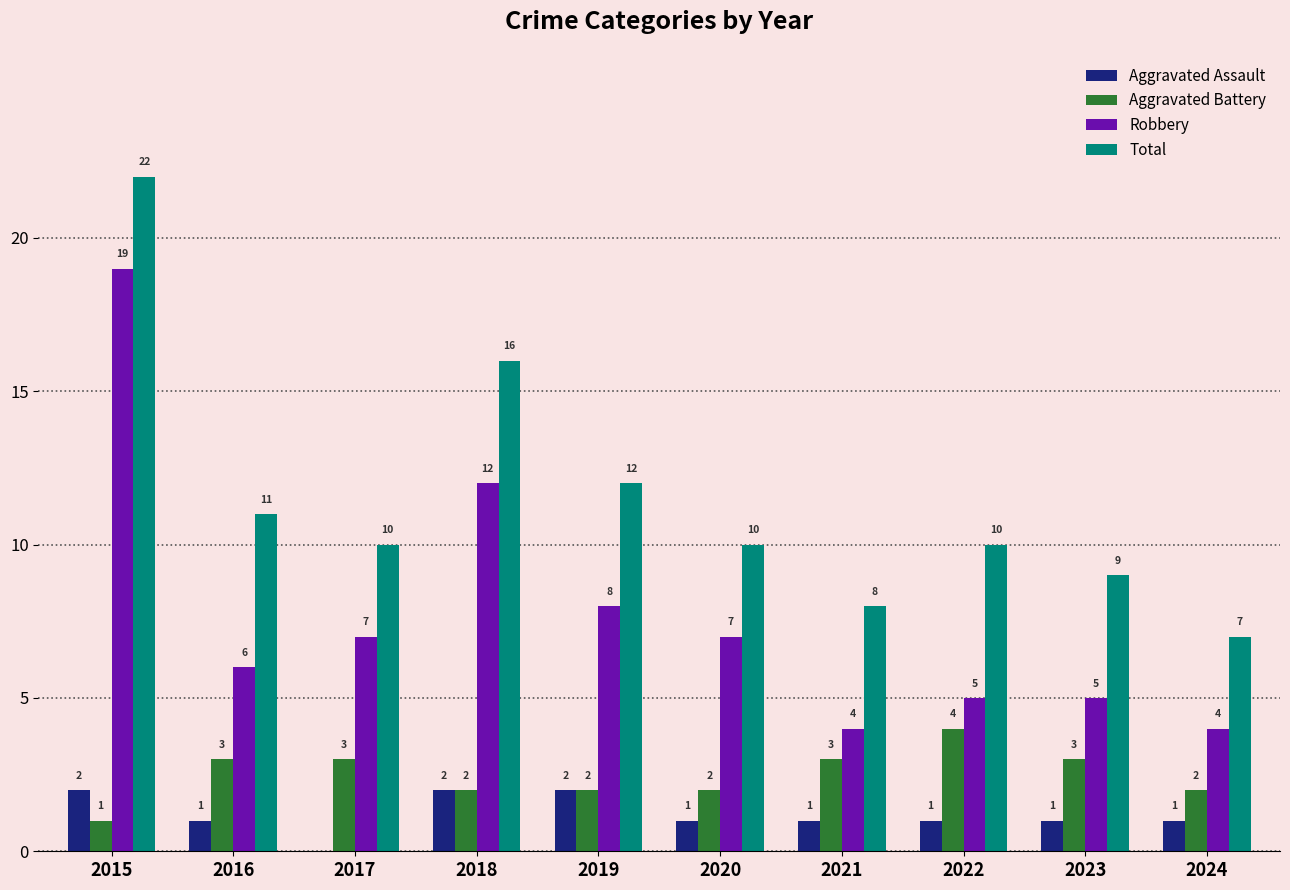

Reading left to right, what are all the values shown in this chart?

Aggravated Assault: 2	1	0	2	2	1	1	1	1	1
Aggravated Battery: 1	3	3	2	2	2	3	4	3	2
Robbery: 19	6	7	12	8	7	4	5	5	4
Total: 22	11	10	16	12	10	8	10	9	7